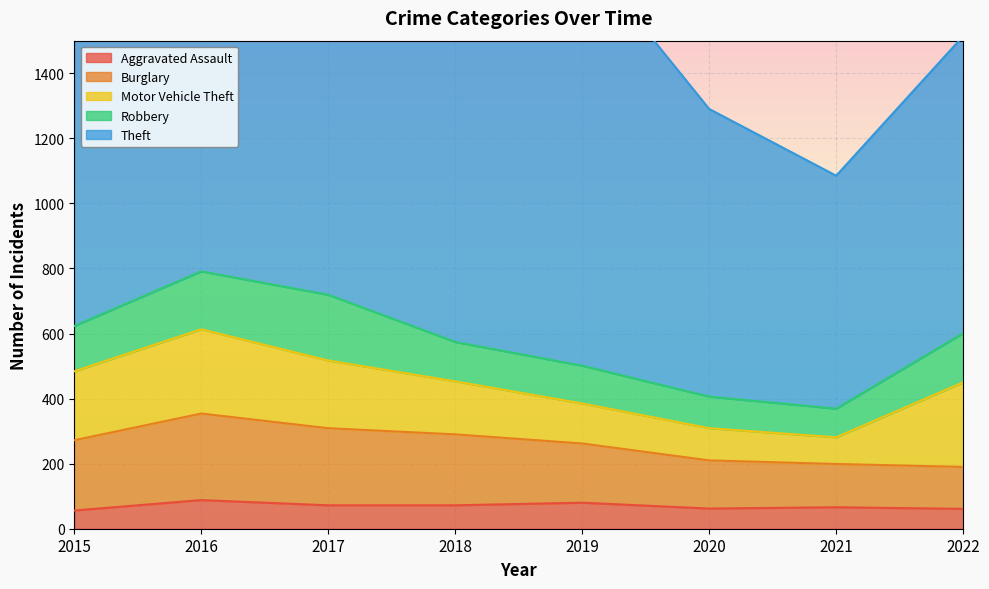

How many data points does each series have?

8